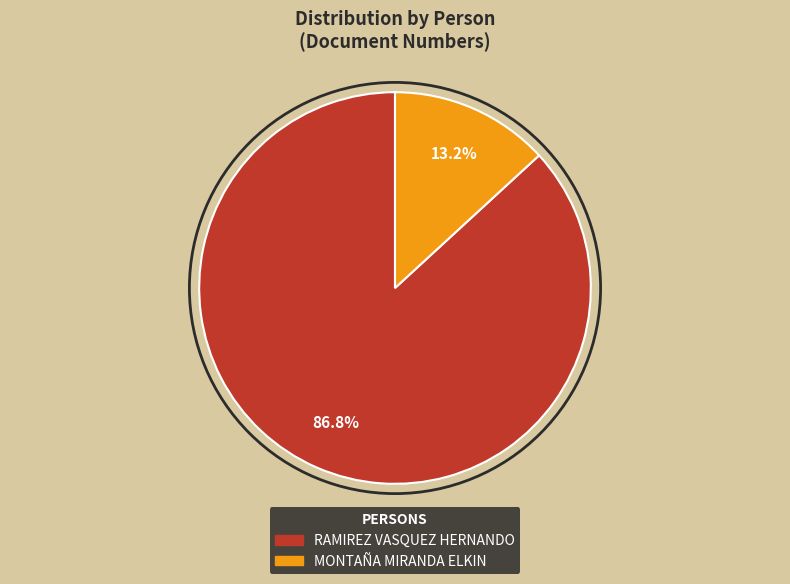

What is the total percentage of RAMIREZ VASQUEZ HERNANDO and MONTAÑA MIRANDA ELKIN?

100.0%